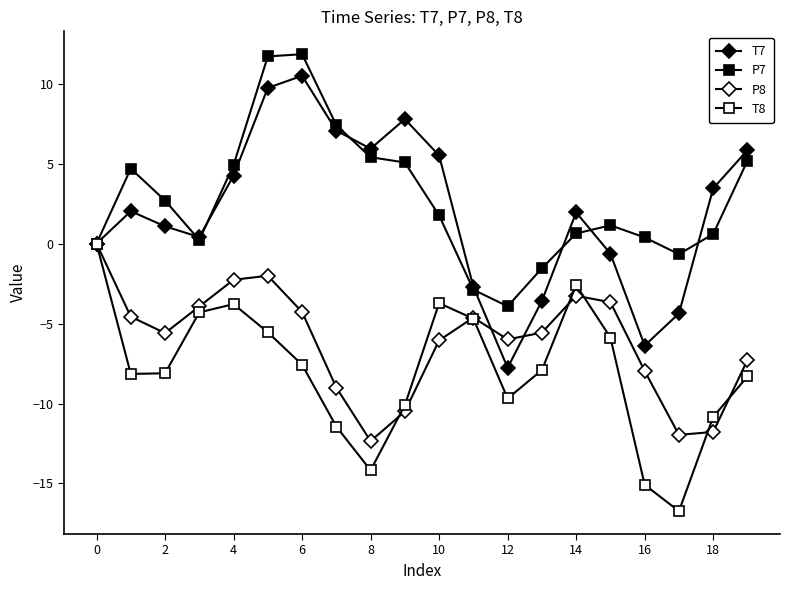

Does the chart have visible grid lines?

No